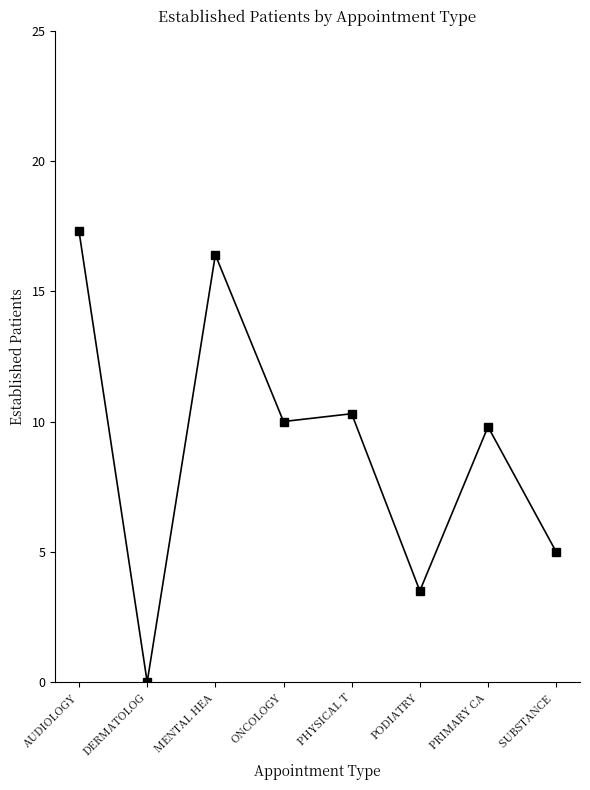

What is the label of the 5th point from the right?

ONCOLOGY